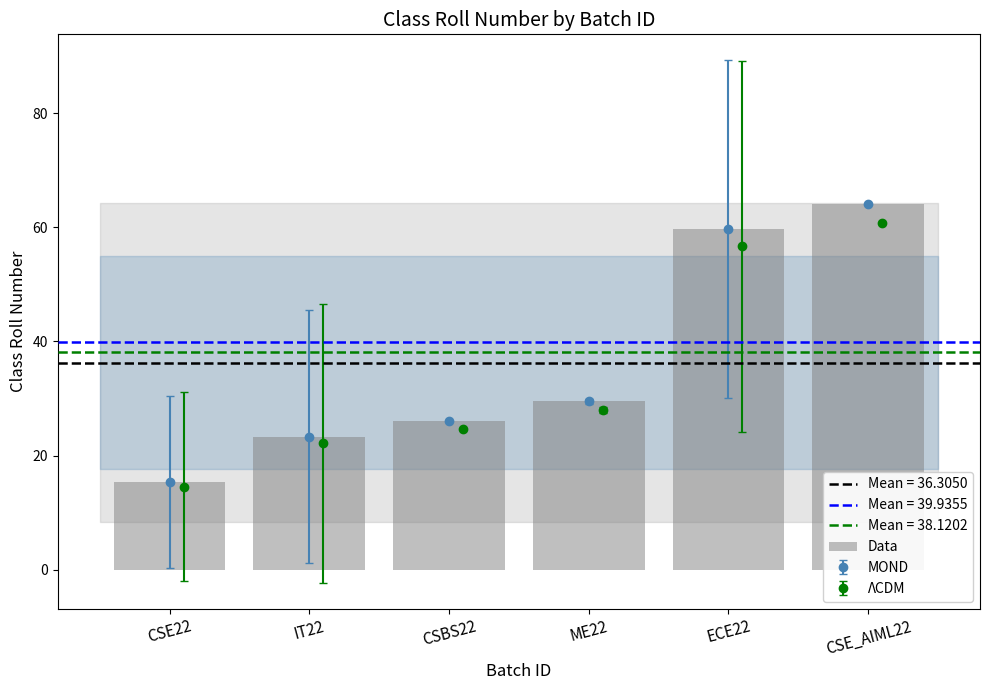

How many categories are shown in the chart?

6